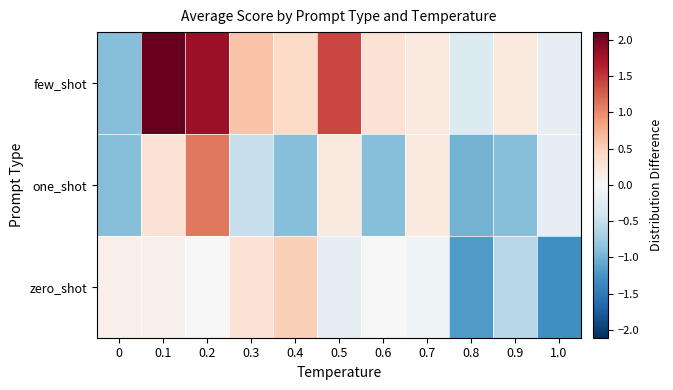

Reading left to right, extract all data points from this chart.

few_shot: 0=-0.9	0.1=2.1	0.2=1.8	0.3=0.6	0.4=0.4	0.5=1.4	0.6=0.3	0.7=0.2	0.8=-0.3	0.9=0.2	1.0=-0.2
one_shot: 0=-0.9	0.1=0.3	0.2=1.1	0.3=-0.5	0.4=-0.9	0.5=0.2	0.6=-0.9	0.7=0.2	0.8=-1.0	0.9=-0.9	1.0=-0.2
zero_shot: 0=0.1	0.1=0.1	0.2=0.0	0.3=0.3	0.4=0.5	0.5=-0.2	0.6=0.0	0.7=-0.1	0.8=-1.2	0.9=-0.6	1.0=-1.3